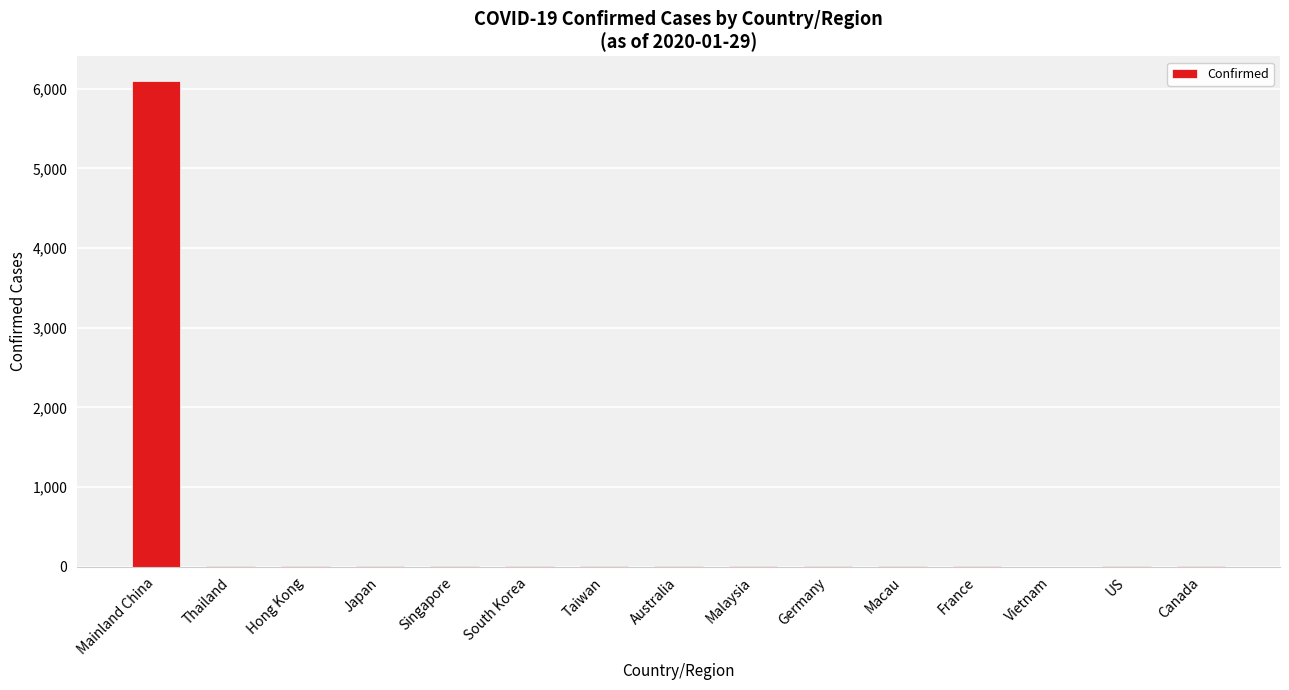

Where is the data nearest to the value 3051?

Thailand